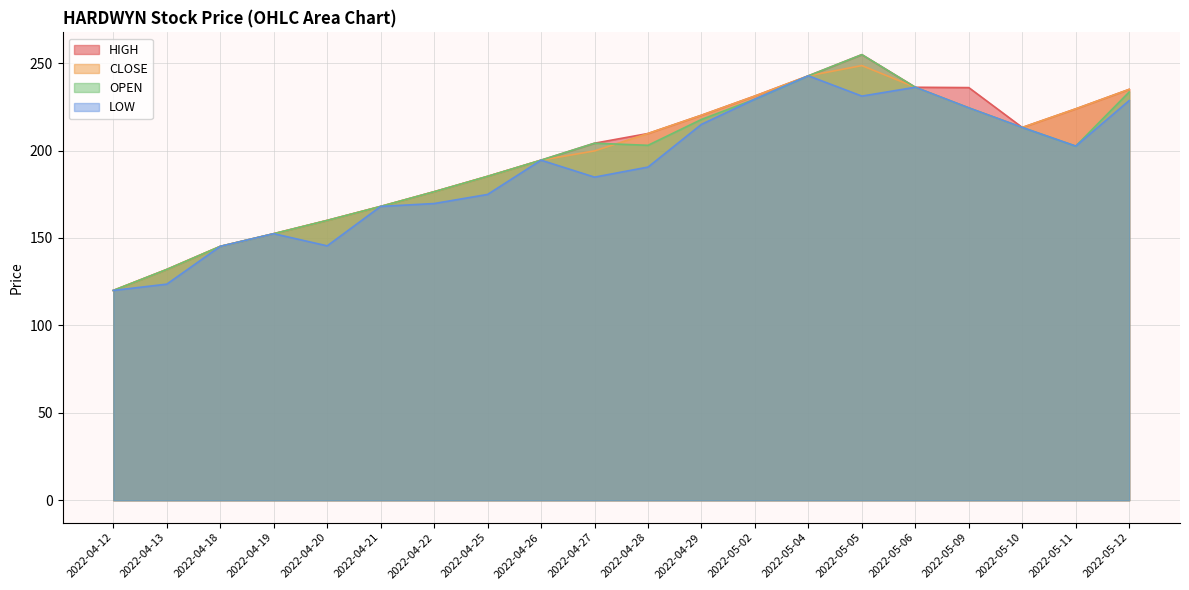

At how many categories does at least one series exceed 182?

13